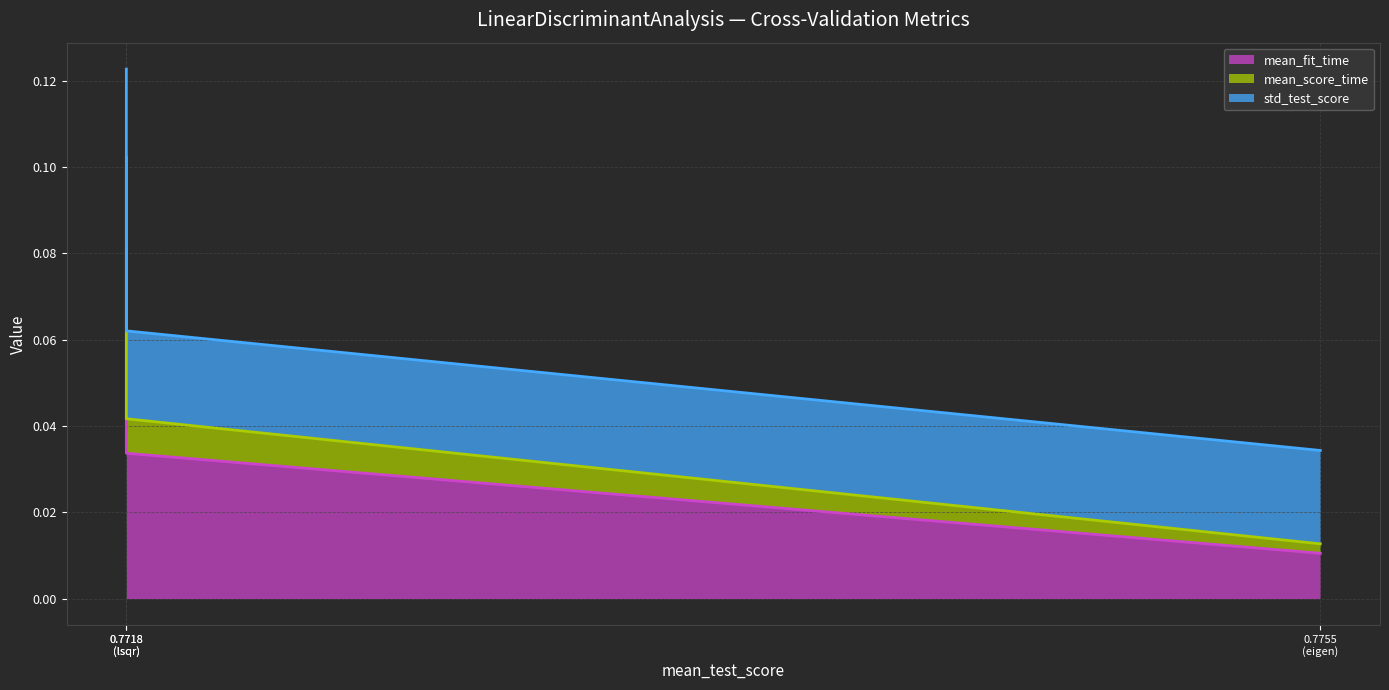

At which label does std_test_score (line) reach its minimum?

0.7755
(eigen)